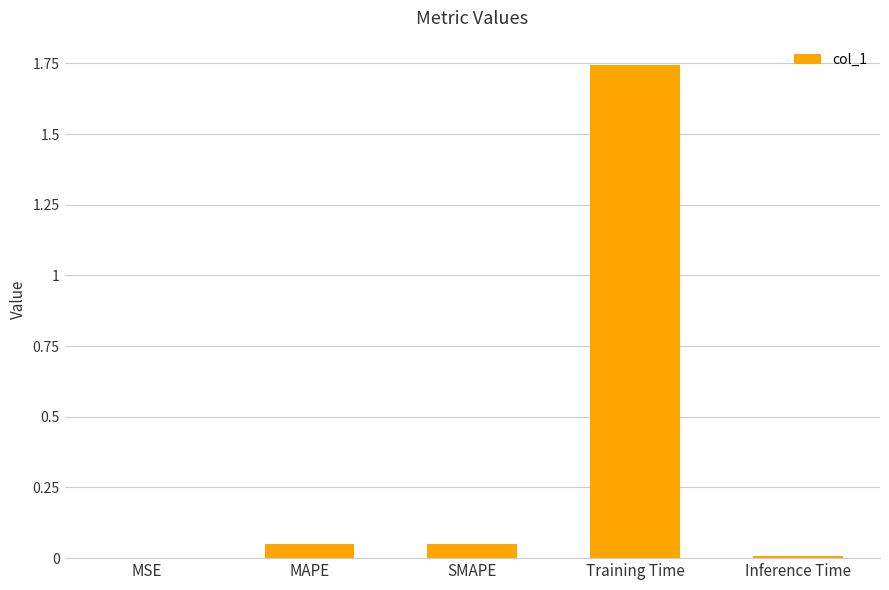

Between MAPE and Training Time, which is larger?

Training Time